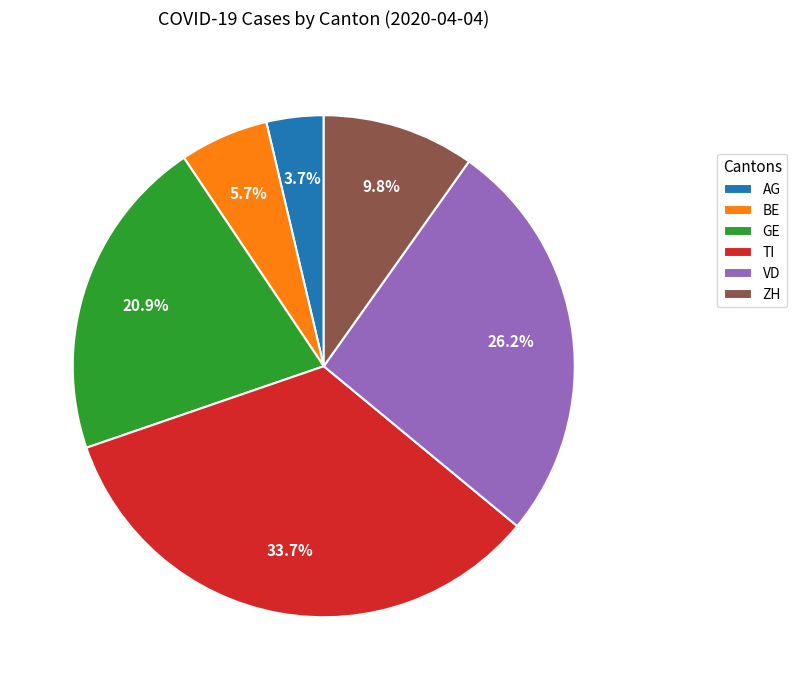

How many slices are in this pie chart?

6